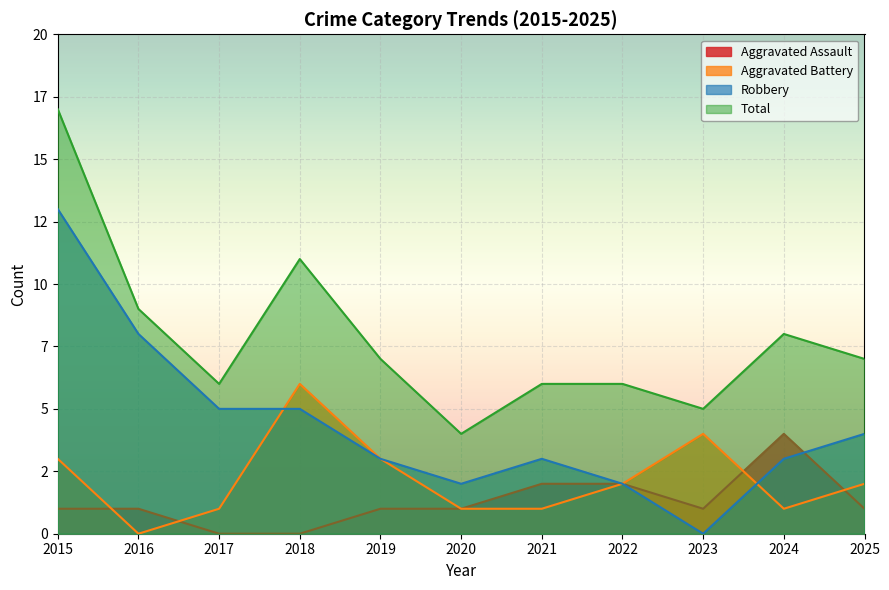

What is the value of the Total point at the 6th from the left?

4